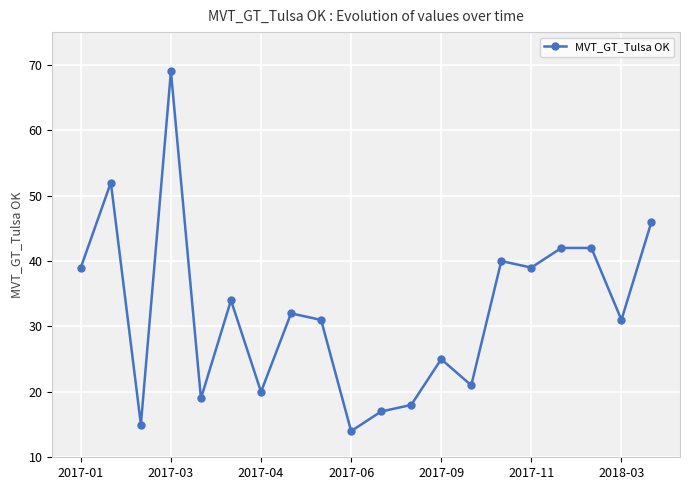

What is the value of the 13th point from the left?

25